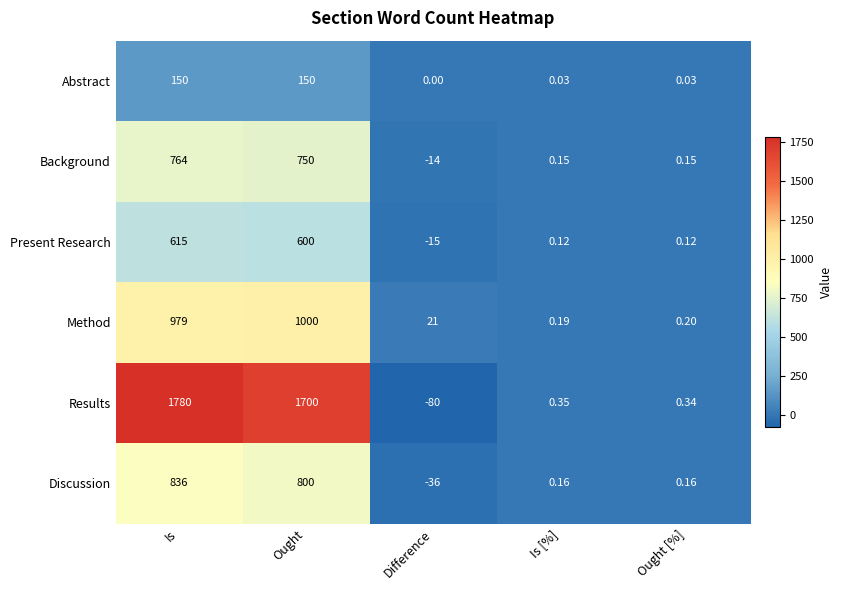

Where does the Discussion series first go above 0?

Is